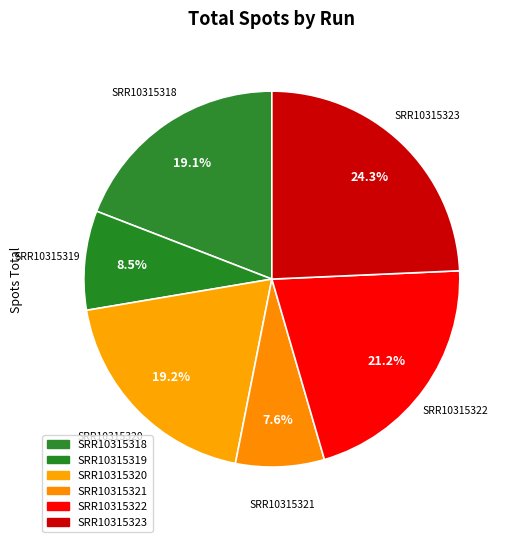

To the nearest percent, what is the combined percentage of SRR10315319 and SRR10315323?

33%